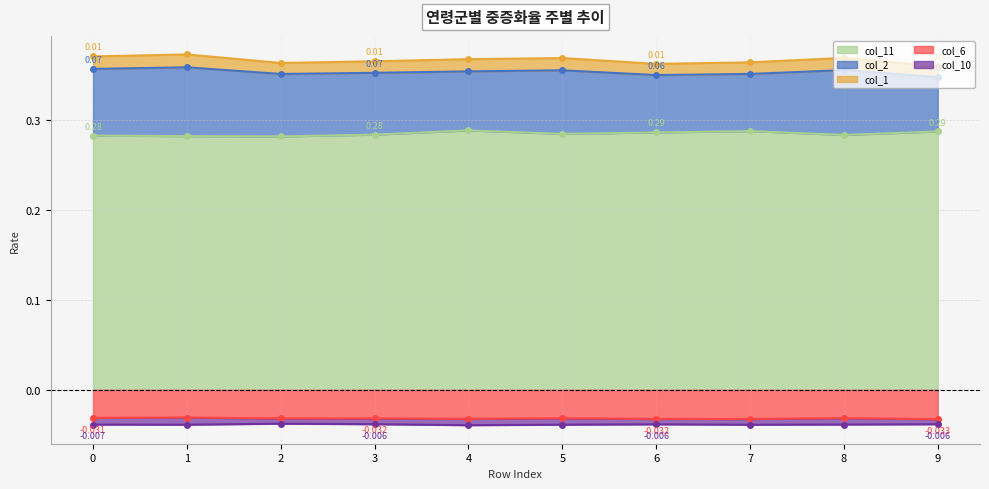

Between 0 and 4, which series saw the biggest shift?

col_11